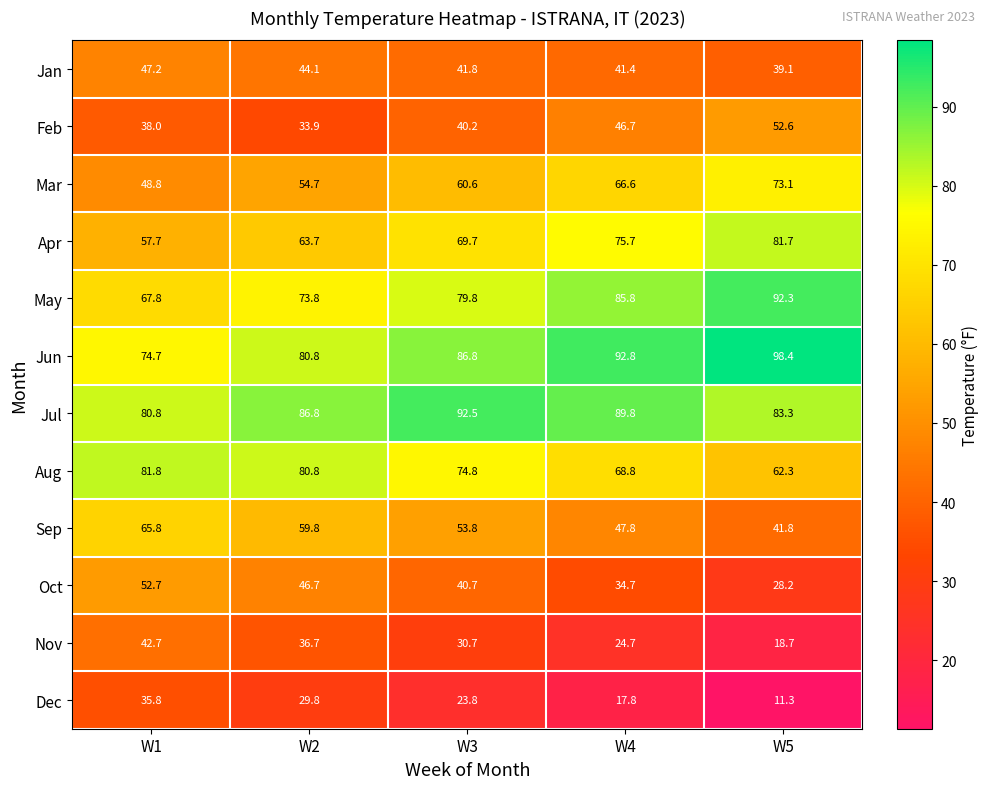

How many distinct data groups are displayed?

12